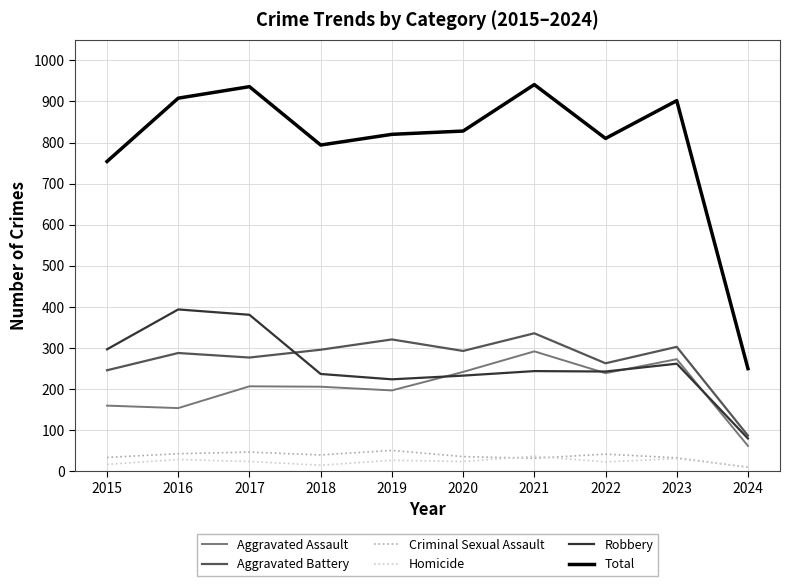

True or false: Total and Robbery cross at least once.

False